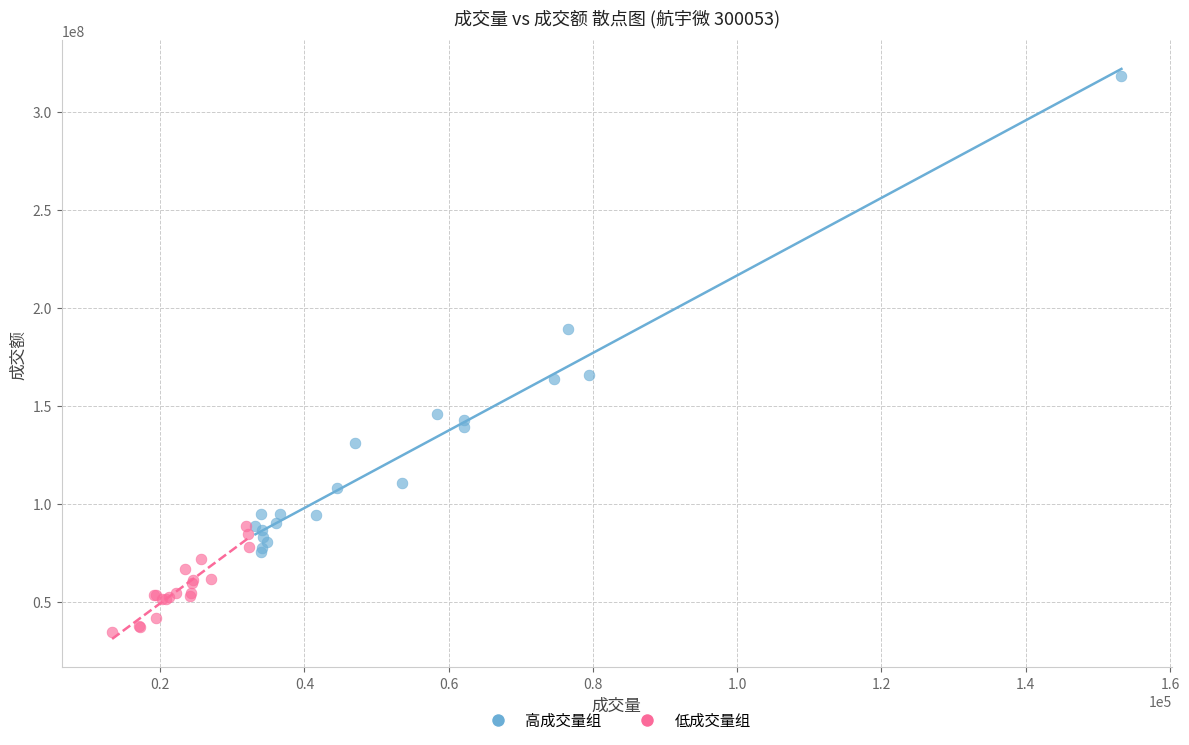

What are all the series names shown in the legend?

高成交量组, 低成交量组